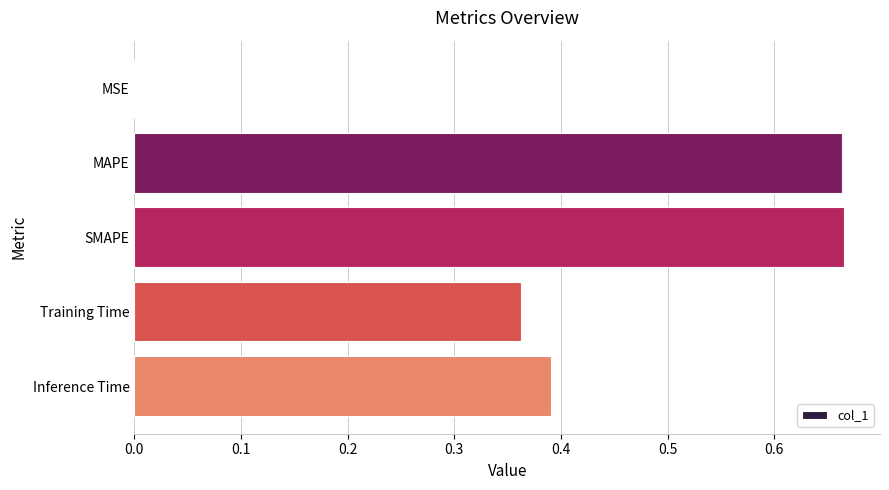

What is the sum of all values?

2.1